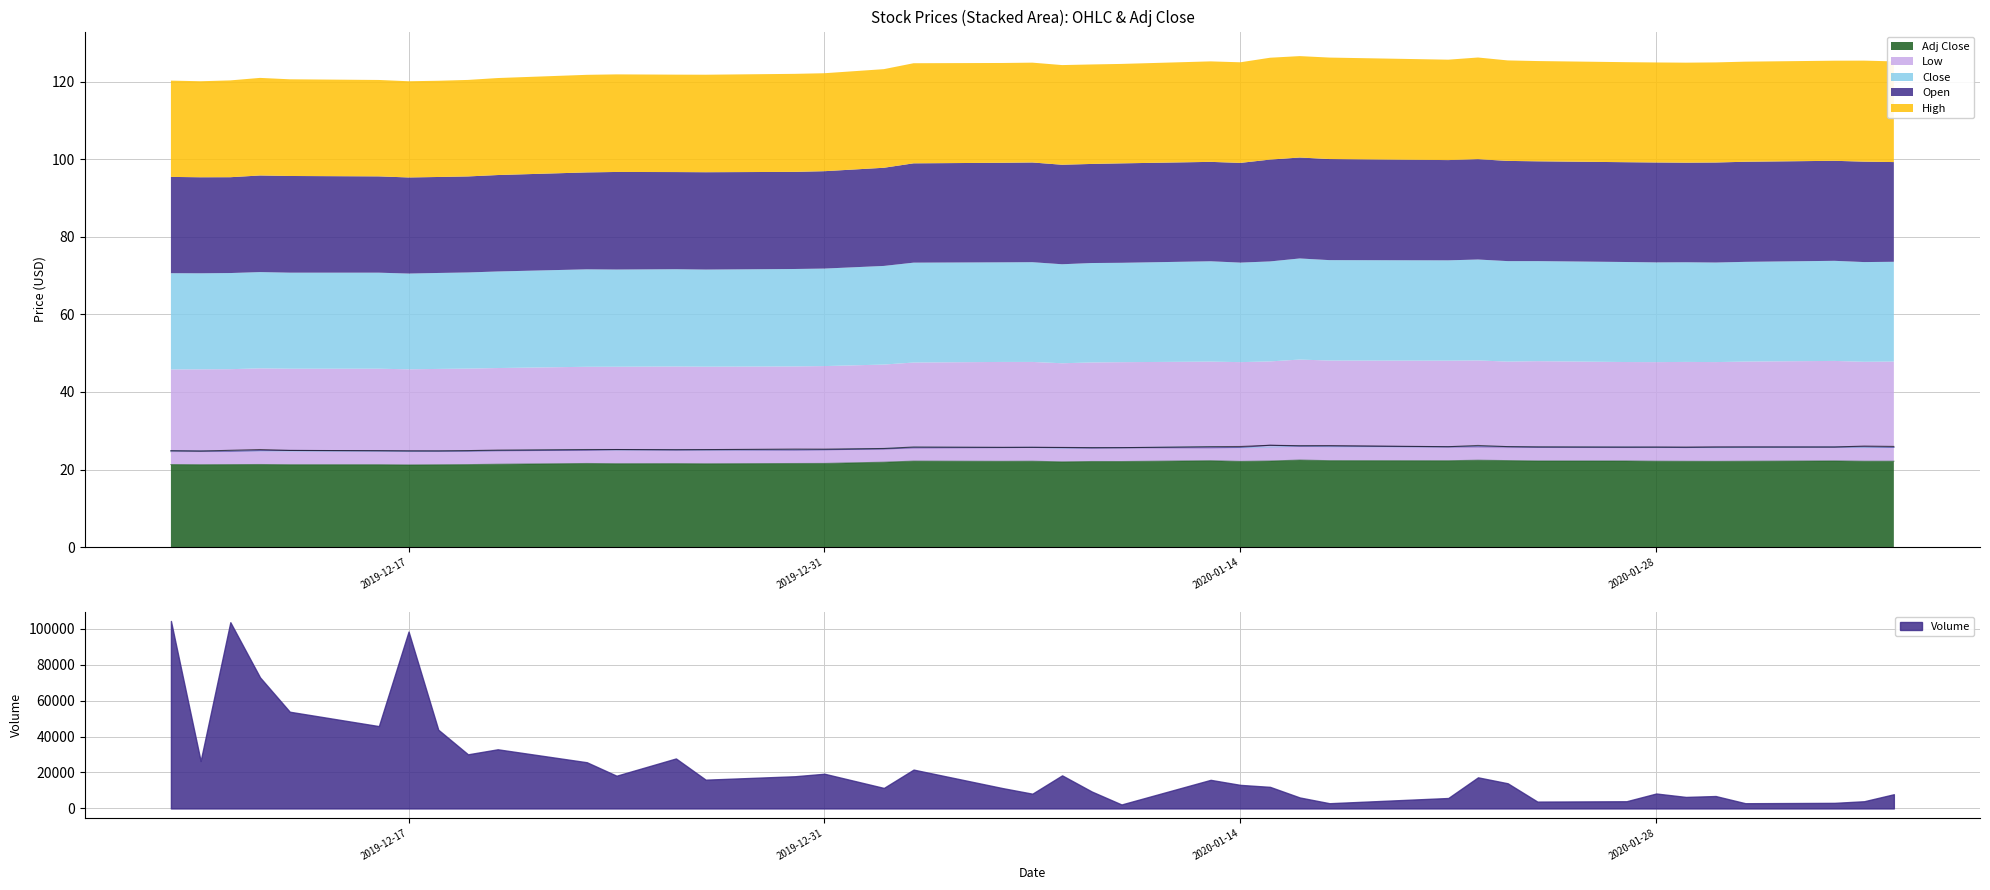

What is the difference between the Close values at 2020-01-03 and 2020-01-02?

0.3